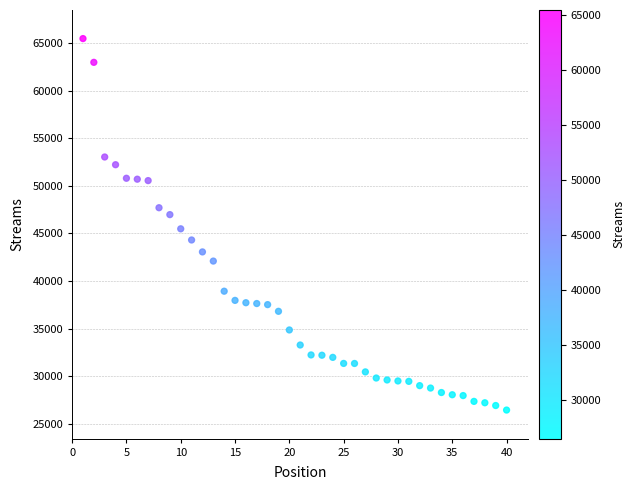

What is the range of X values (max minus min)?

39